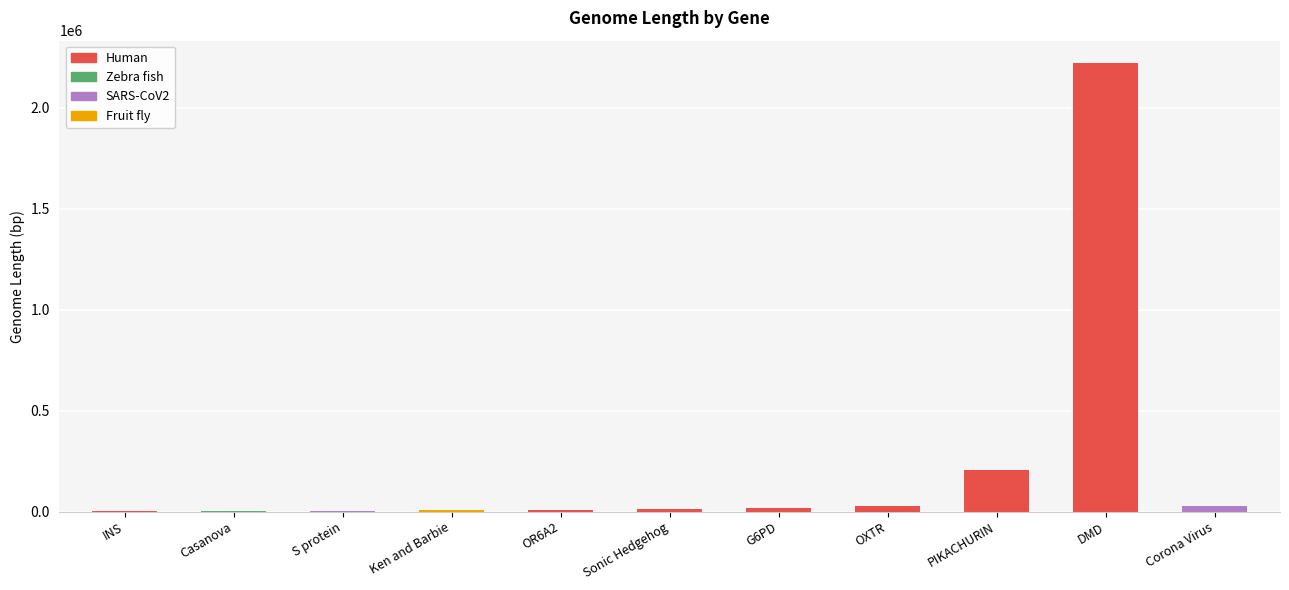

What is the difference between the values at DMD and S protein?

2216345